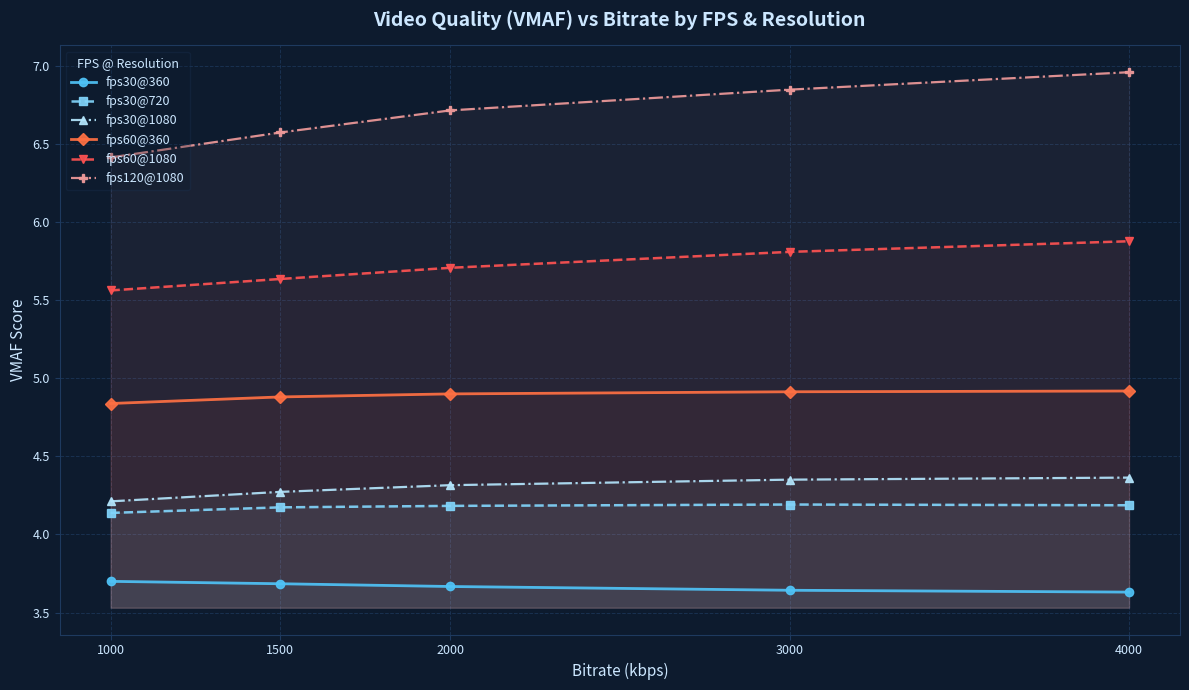

True or false: fps60@1080 and fps30@360 cross at least once.

False